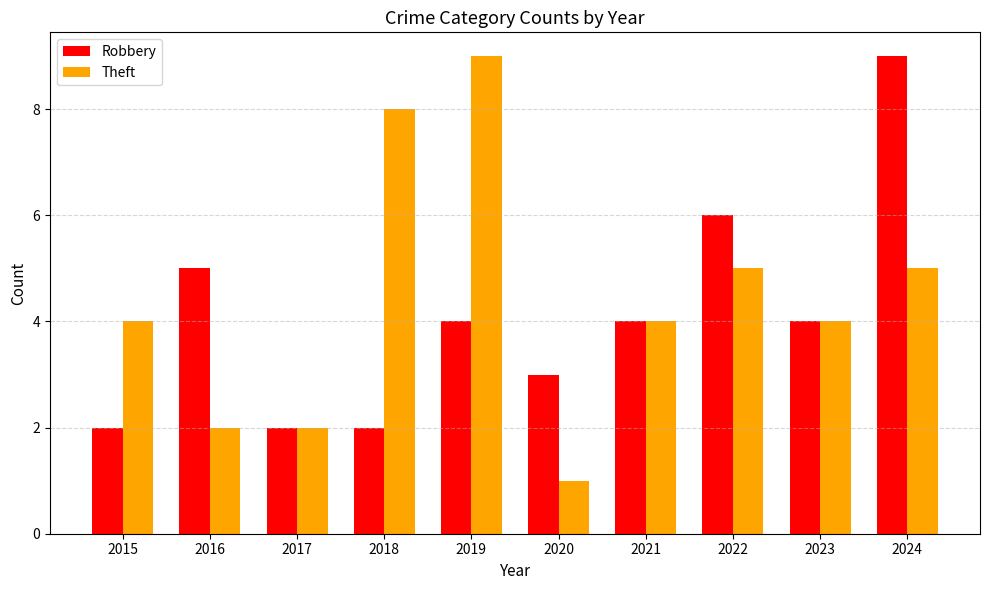

List the series in order of their overall mean, highest first.

Theft, Robbery